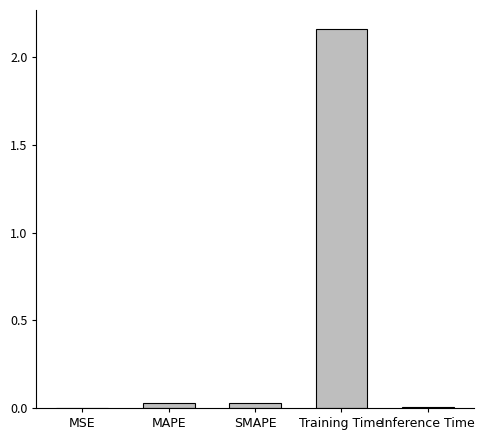

The value at Inference Time is 0.0. True or false?

True